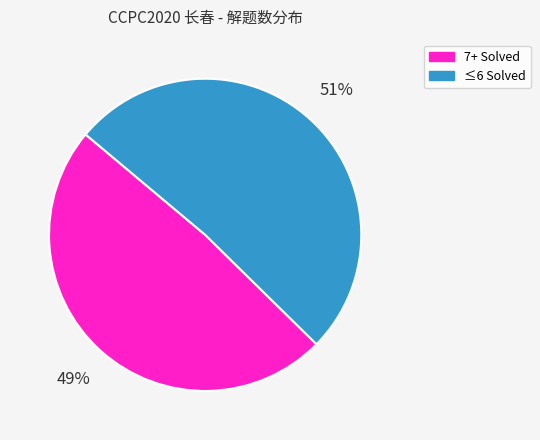

How many segments does this pie chart have?

2